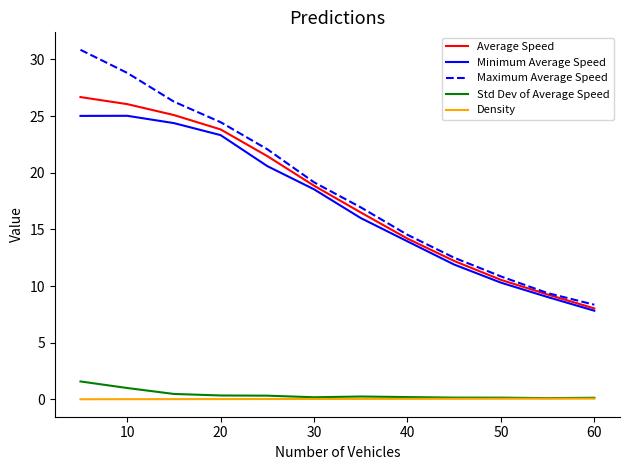

List the series in order of their peak value, lowest first.

Density, Std Dev of Average Speed, Minimum Average Speed, Average Speed, Maximum Average Speed